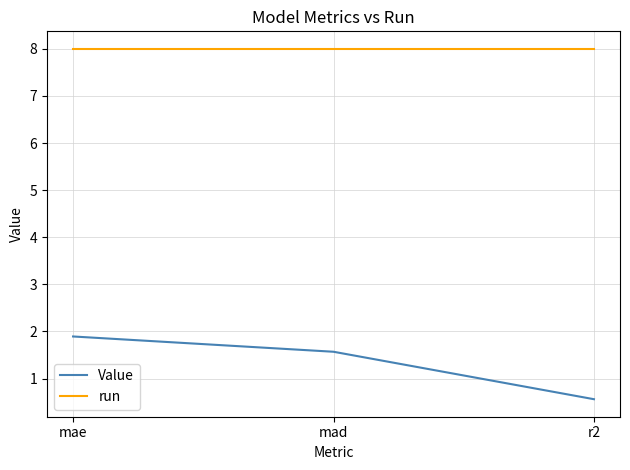

What is the average value of the Value series?

1.3